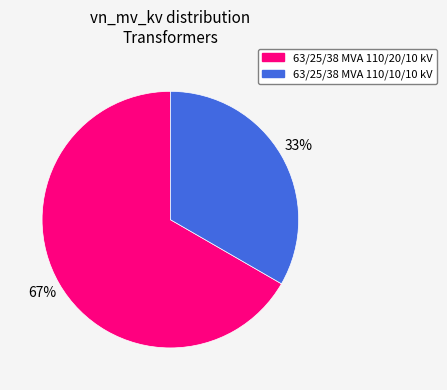

What is the smallest slice in the pie chart?

63/25/38 MVA 110/10/10 kV